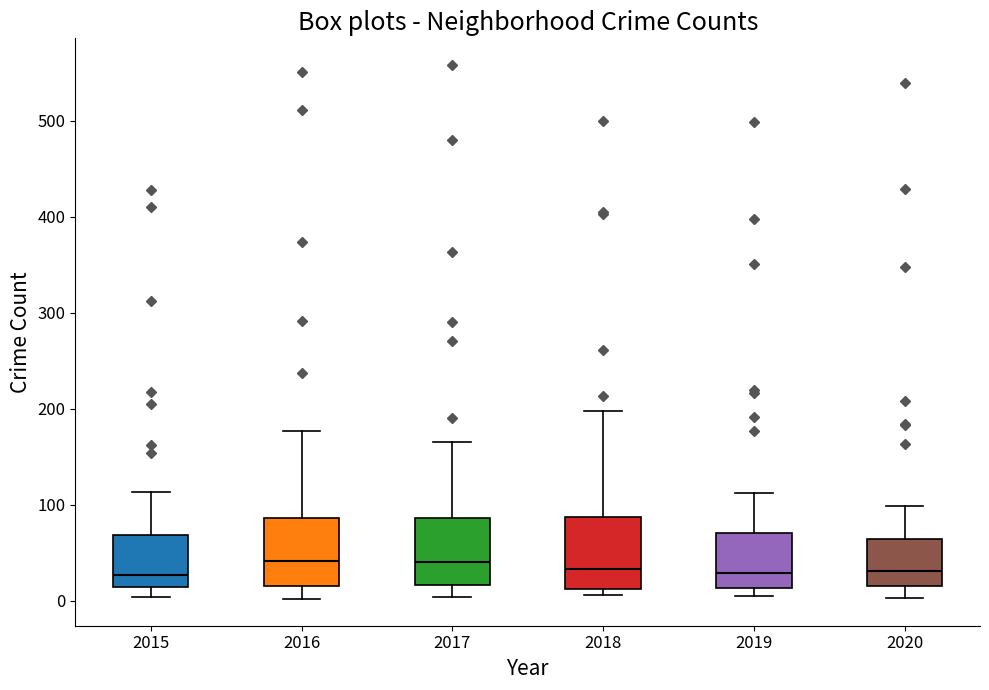

Where is the upper edge of the box at x = 2015 on the y-axis? The values are not printed on the chart, so give them approximately, as read against the axis.

70